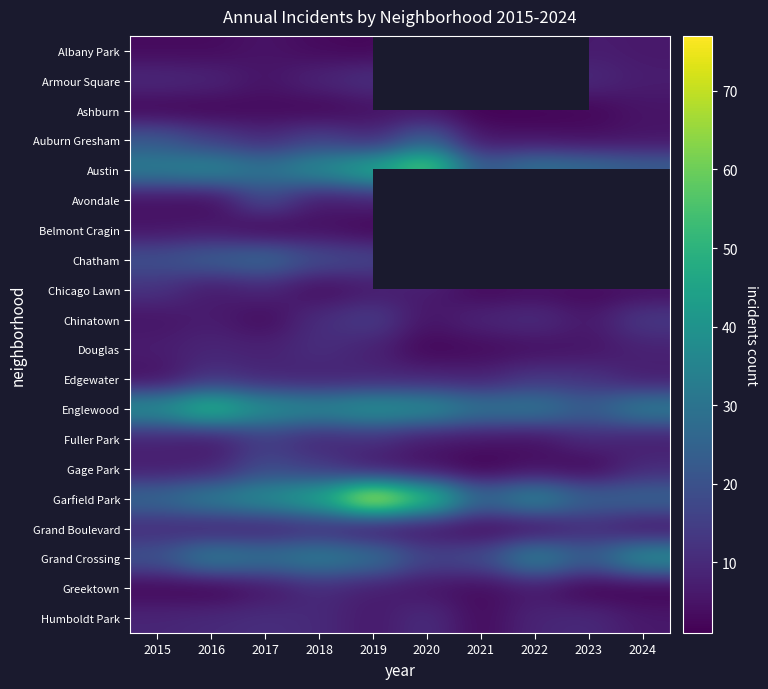

Which category has the highest value in the Gage Park series?

2017